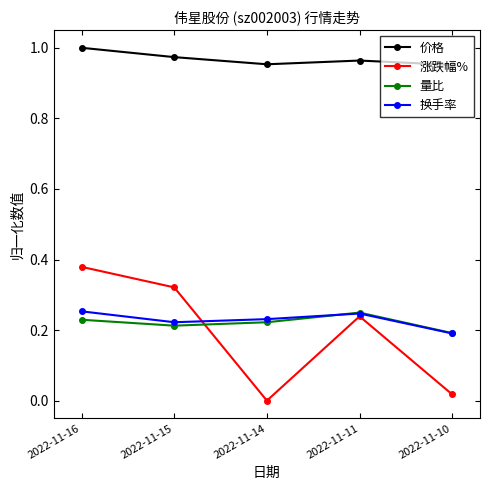

Is it true that 价格 equals 1.0 at 2022-11-14?

True